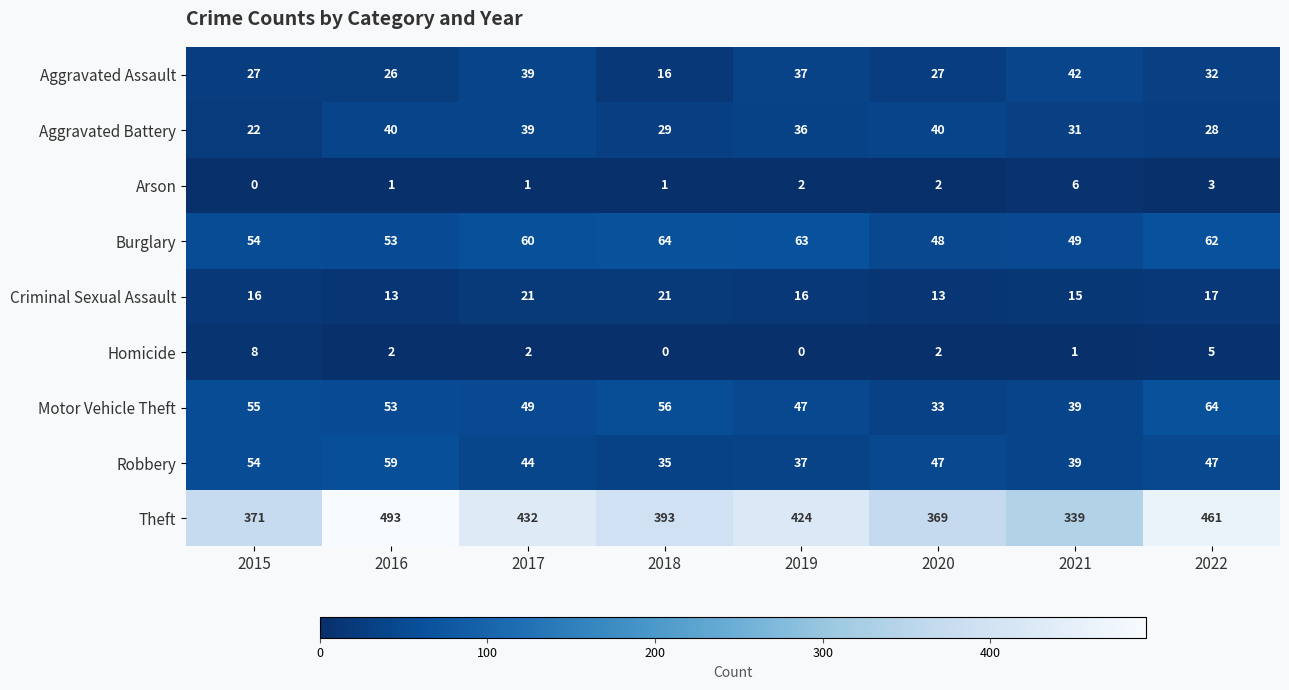

Which series changed the most between 2019 and 2021?

Theft